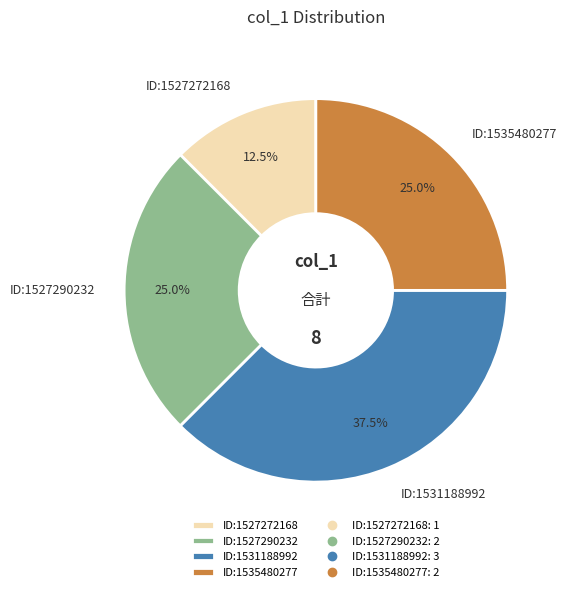

Which slice is the smallest?

ID:1527272168